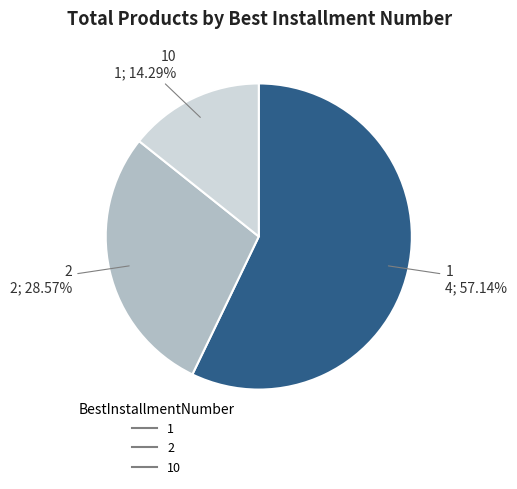

Is there a majority slice in this chart?

Yes